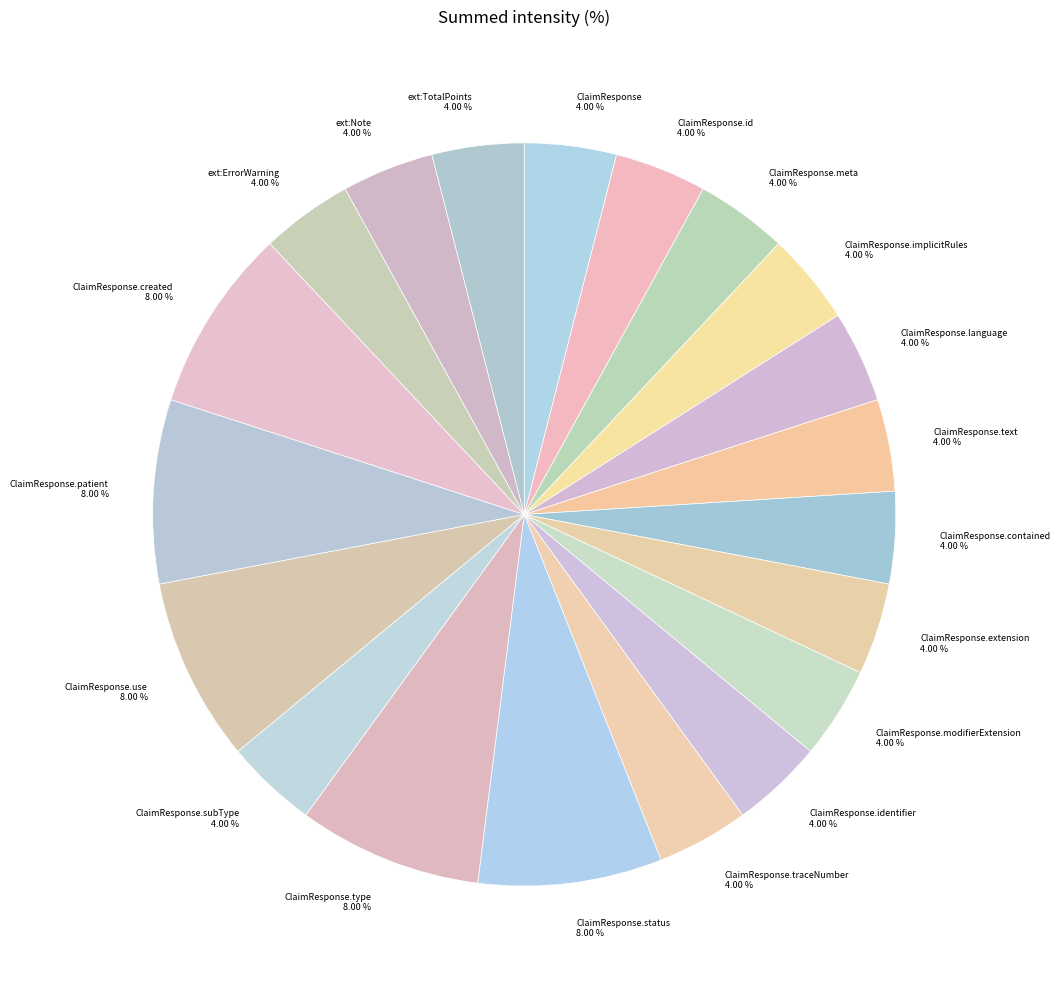

Does ClaimResponse.identifier 4.00 % account for over 50% of the chart?

No